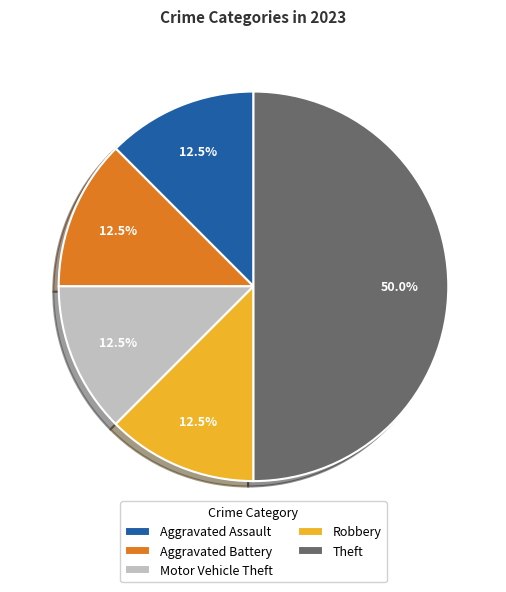

Approximately how many times larger is the value at Motor Vehicle Theft compared to Robbery?

1.0